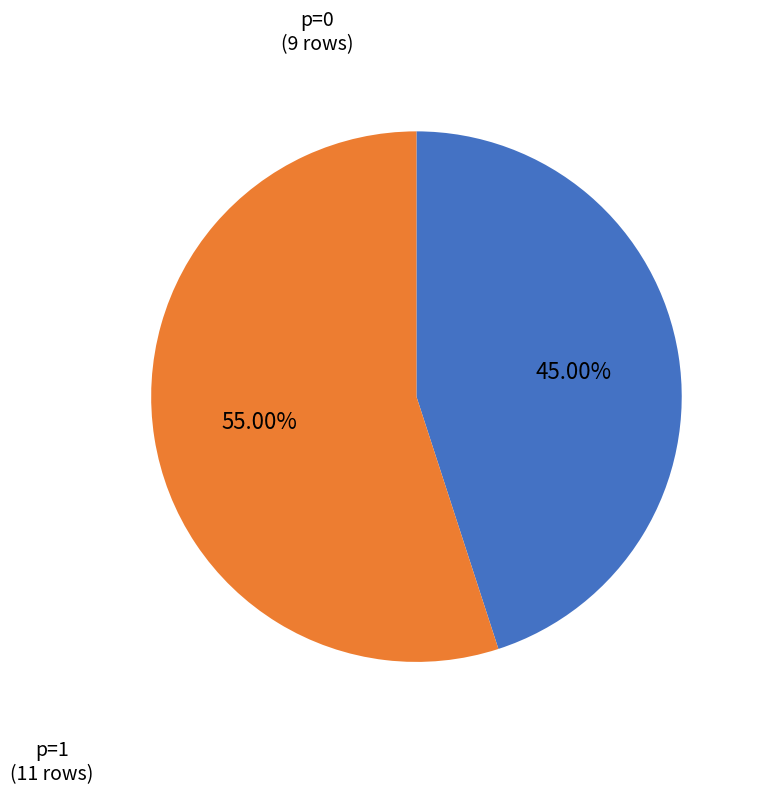

What is the smallest slice in the pie chart?

p=0